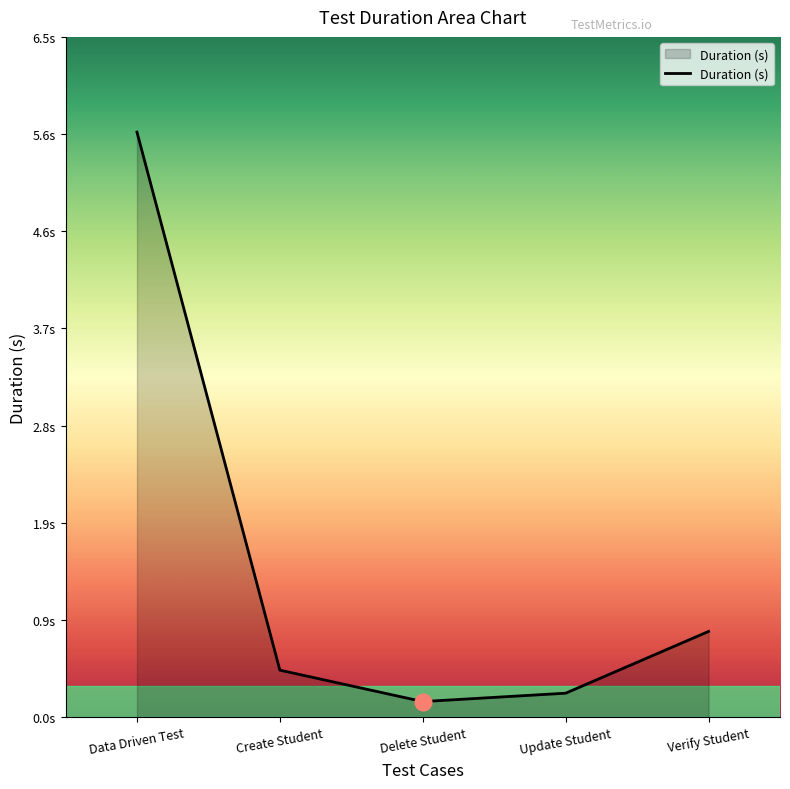

Where is the data nearest to the value 2?

Verify Student